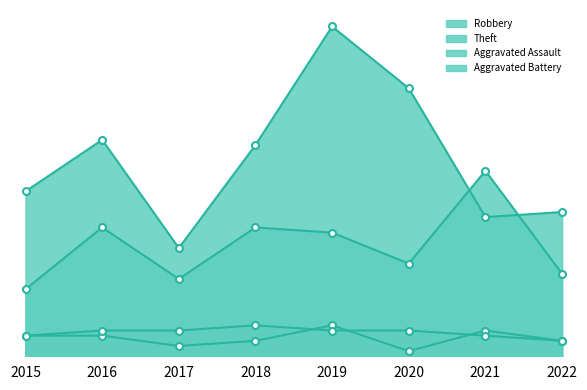

Reading left to right, list all the values displayed in this chart.

Robbery: 2015=13	2016=25	2017=15	2018=25	2019=24	2020=18	2021=36	2022=16
Theft: 2015=32	2016=42	2017=21	2018=41	2019=64	2020=52	2021=27	2022=28
Aggravated Assault: 2015=4	2016=4	2017=2	2018=3	2019=6	2020=1	2021=5	2022=3
Aggravated Battery: 2015=4	2016=5	2017=5	2018=6	2019=5	2020=5	2021=4	2022=3